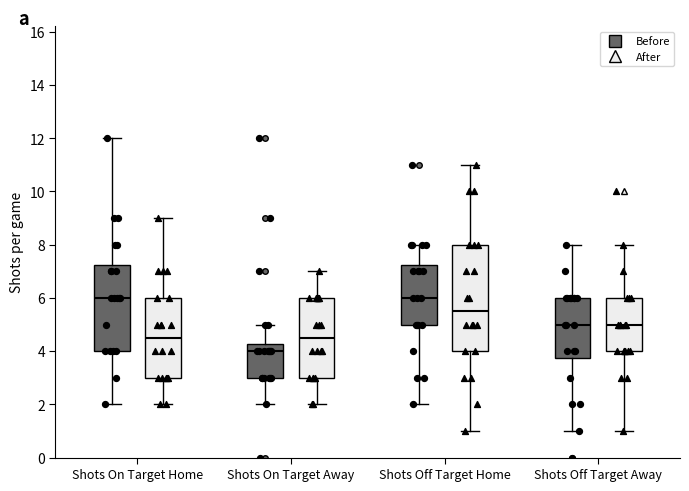

Reading left to right, read every box against the y-axis: the position of its median line, the range the box covers, and the ends of its whiskers. The values are not printed on the chart, so give them approximately, as read against the axis.

Shots On Target Home (Before): median 6.0, box 4.0 to 7.2, whiskers 2.0 to 12.0
Shots On Target Home (After): median 4.6, box 3.0 to 6.0, whiskers 2.0 to 9.0
Shots On Target Away (Before): median 4.0, box 3.0 to 4.2, whiskers 2.0 to 5.0
Shots On Target Away (After): median 4.6, box 3.0 to 6.0, whiskers 2.0 to 7.0
Shots Off Target Home (Before): median 6.0, box 5.0 to 7.2, whiskers 2.0 to 8.0
Shots Off Target Home (After): median 5.6, box 4.0 to 8.0, whiskers 1.0 to 11.0
Shots Off Target Away (Before): median 5.0, box 3.8 to 6.0, whiskers 1.0 to 8.0
Shots Off Target Away (After): median 5.0, box 4.0 to 6.0, whiskers 1.0 to 8.0